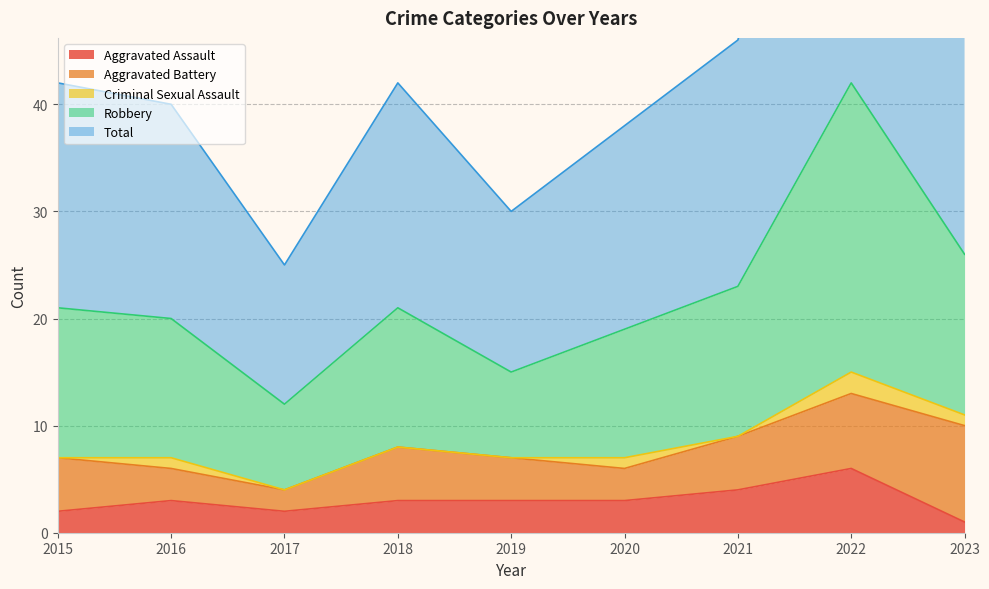

Which has a higher value, 2015 or 2023?

2015